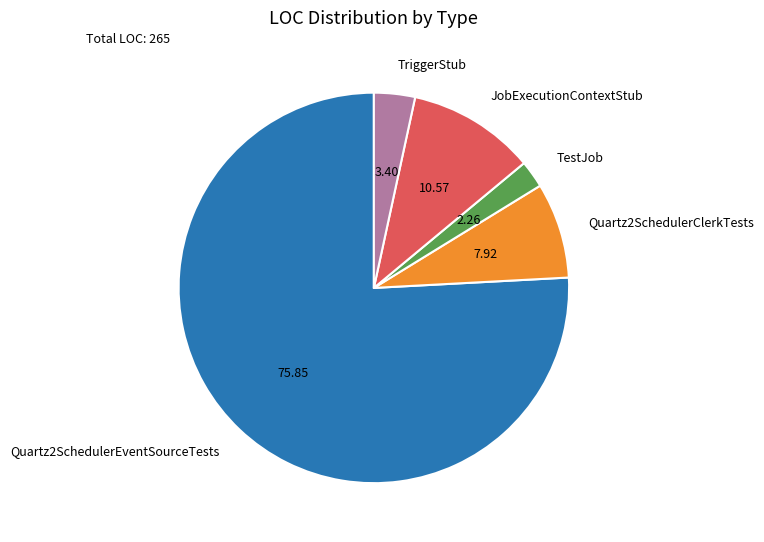

How many segments does this pie chart have?

5